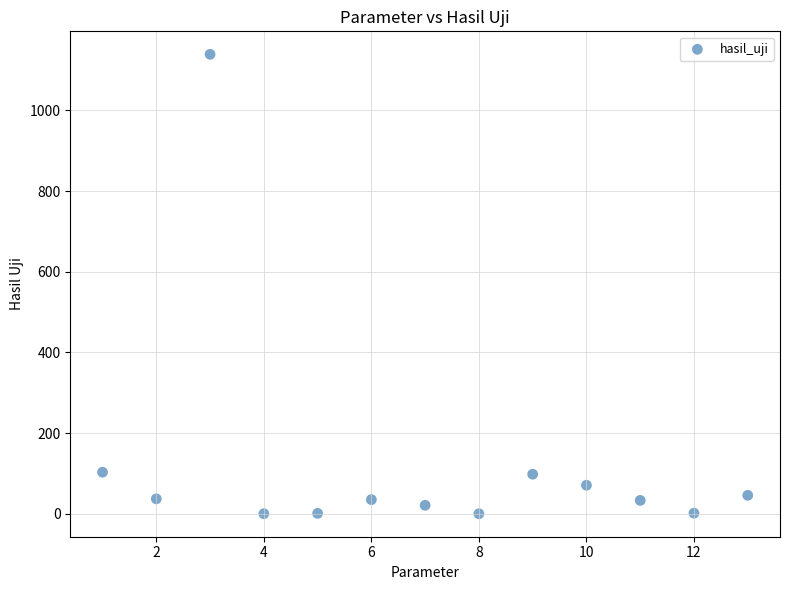

What is the range of X values (max minus min)?

12.0